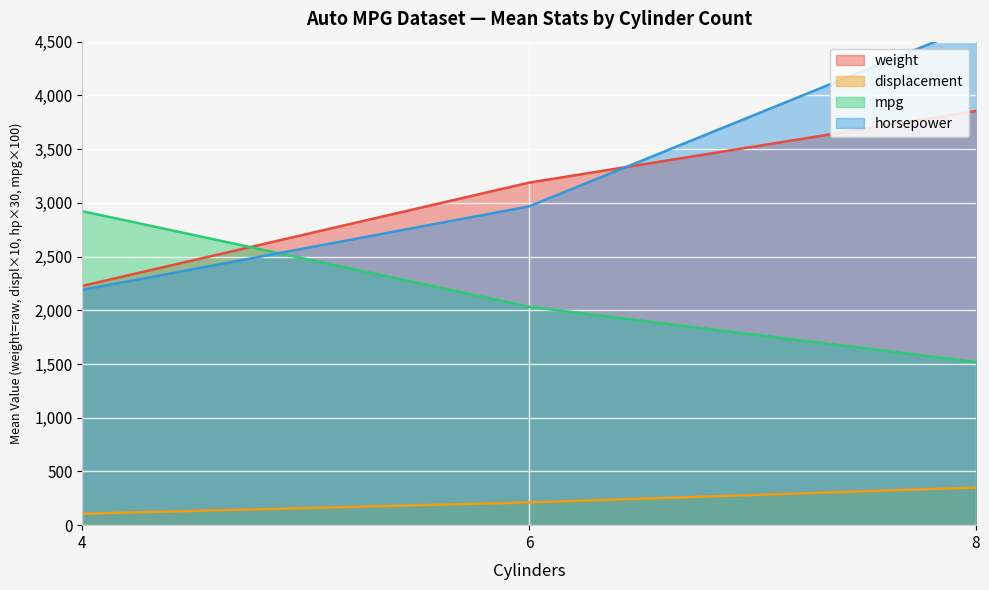

The value of mpg at 8 is 321.7. True or false?

False